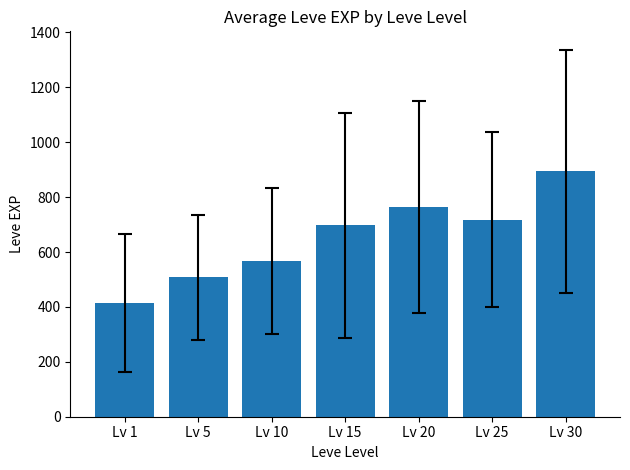

What is the value of the 3rd bar from the left?

567